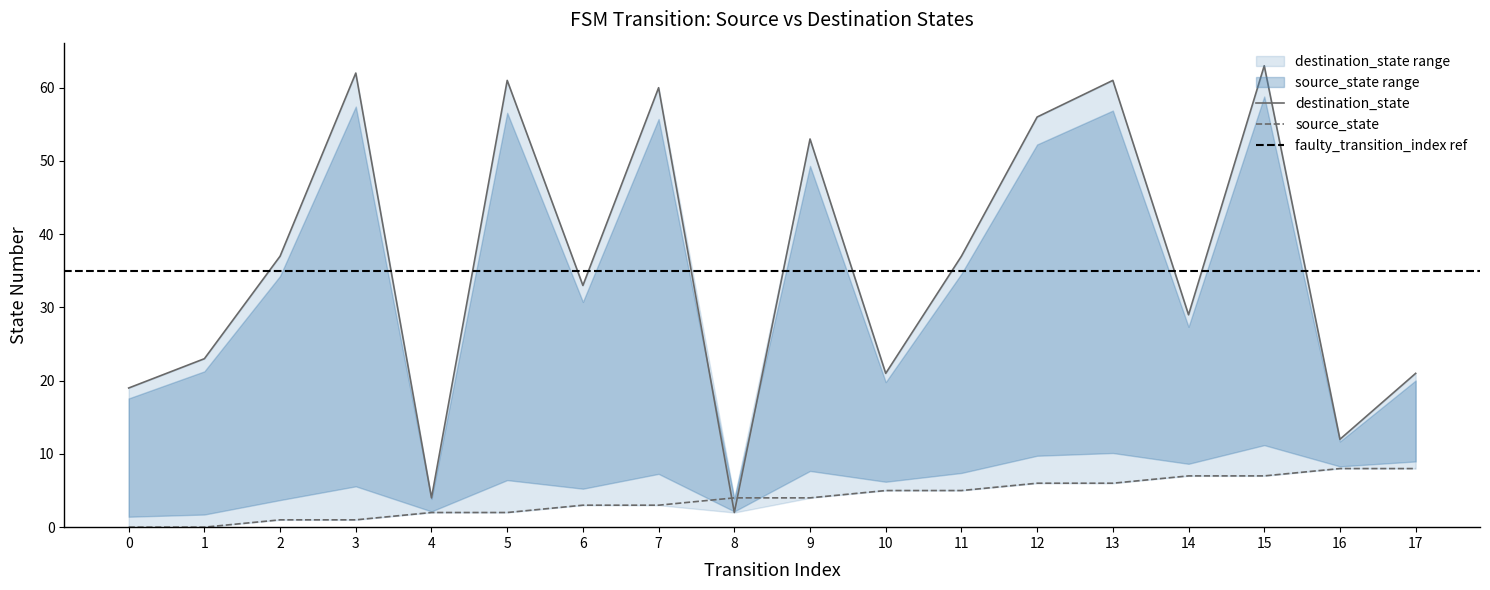

Between which two adjacent categories do destination_state and source_state first intersect?

7 and 8